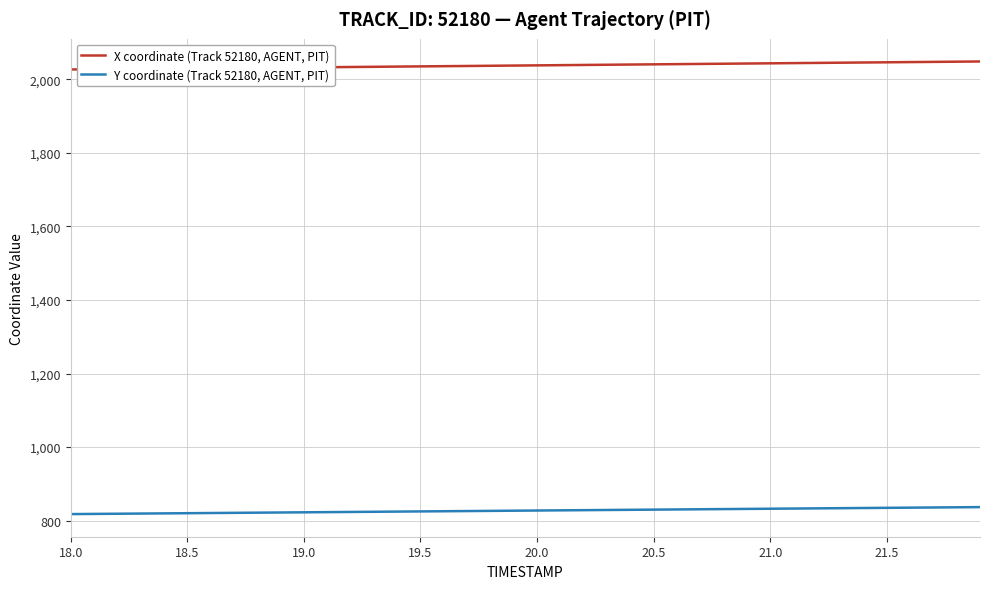

Which series has the largest total across all categories?

X coordinate (Track 52180, AGENT, PIT)